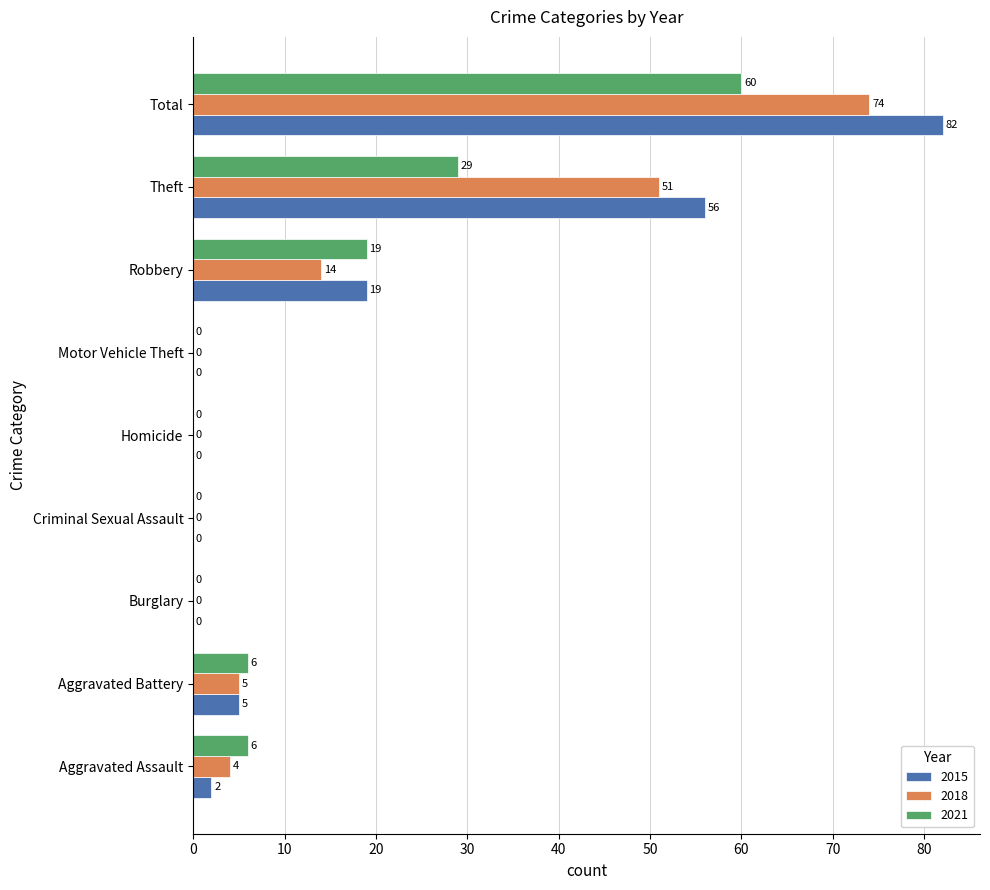

Read the 2018 value at Theft, to the nearest 5.

50